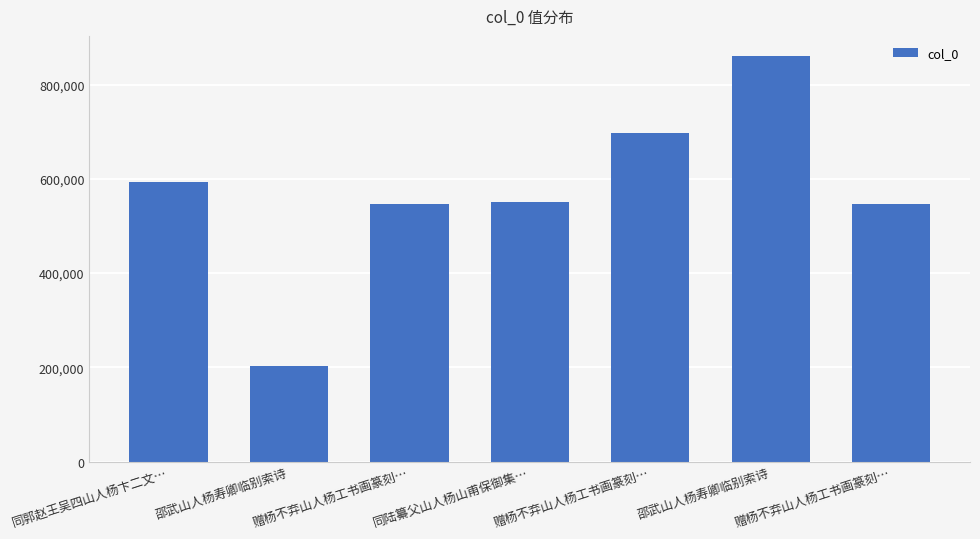

How many values are below 550897?

3